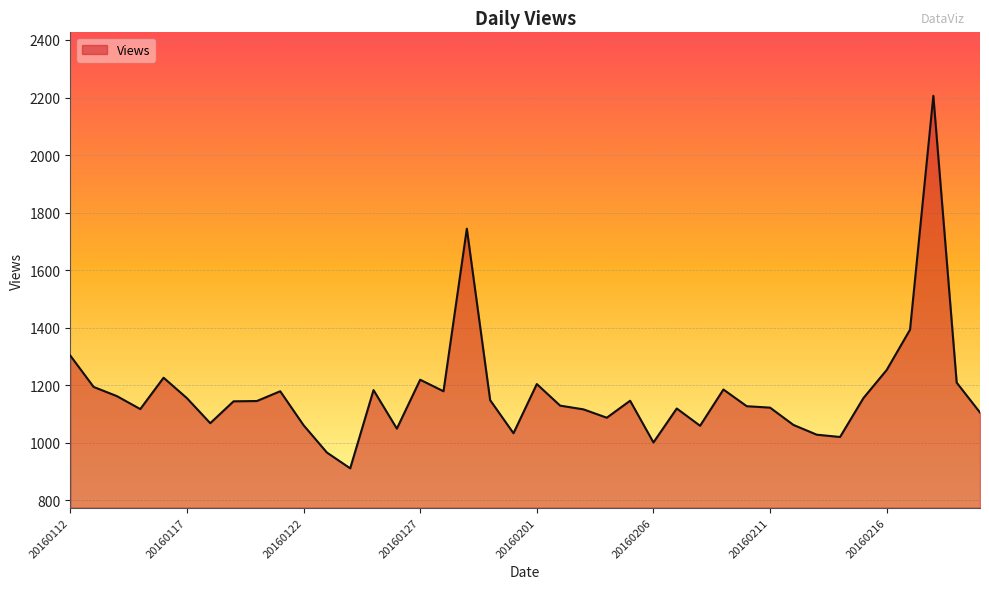

Does the chart display data point markers on the line(s)?

No